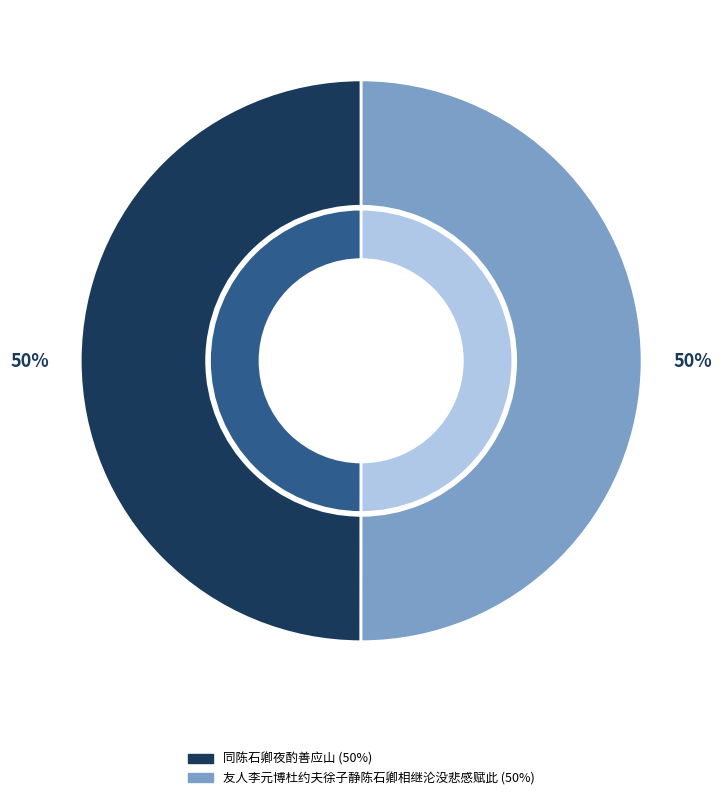

True or false: 友人李元博杜约夫徐子静陈石卿相继沦没悲感赋此 accounts for 37% of the total.

False